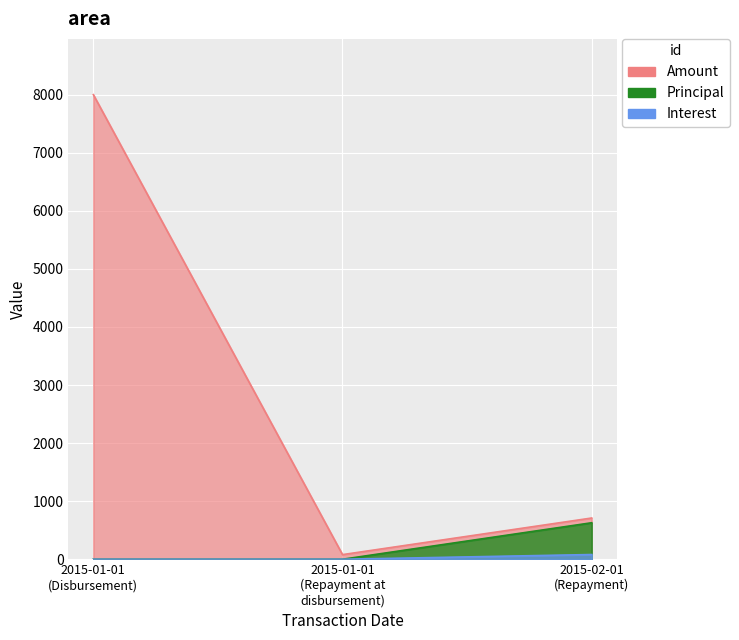

The Amount series shows 1084.4 at 2015-02-01 (Repayment). True or false?

False